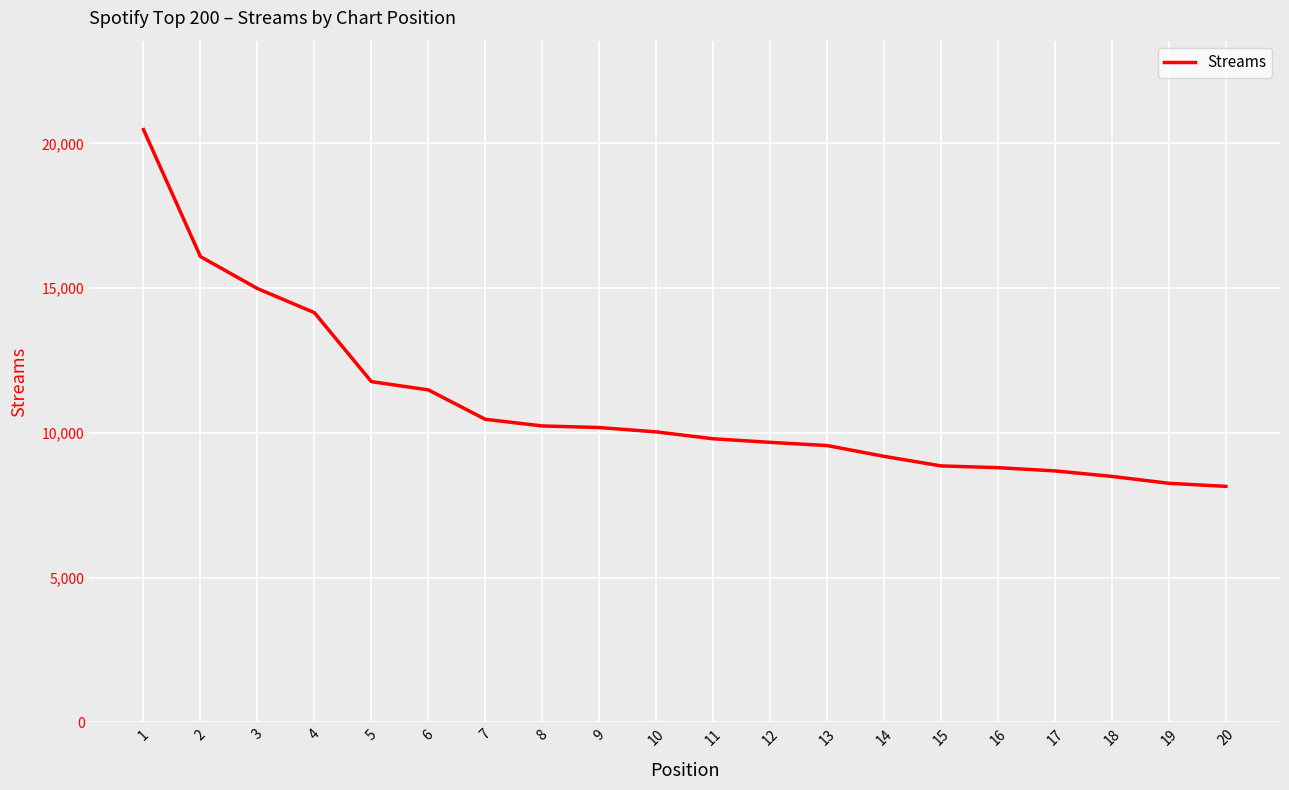

What is the ratio of the value at 20 to the value at 6?

0.7